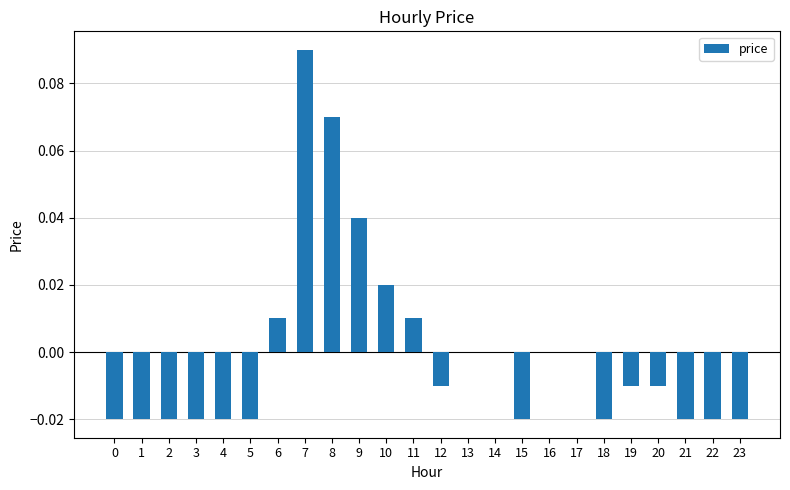

Count the number of categories in the chart.

24